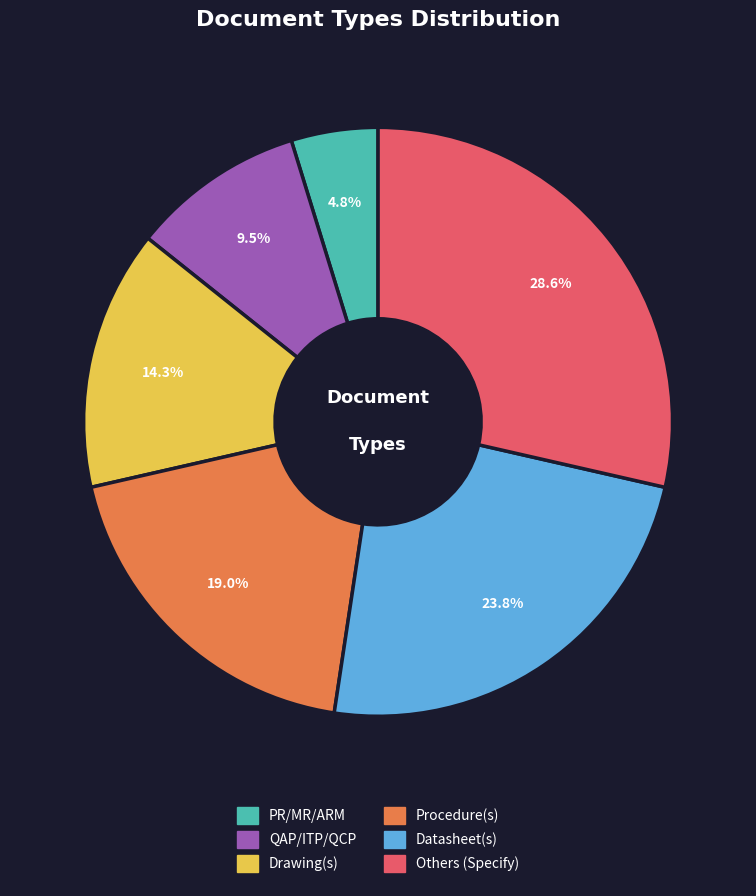

How many slices are in this pie chart?

6